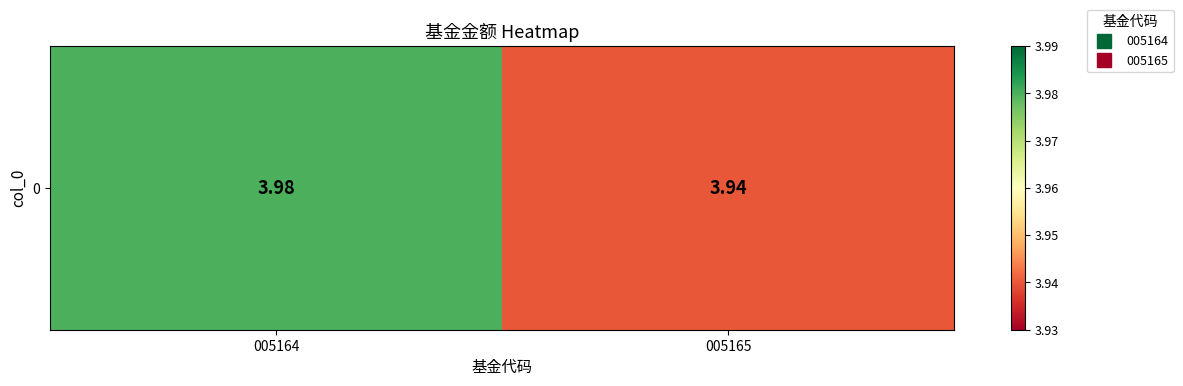

What is the greatest value displayed?

4.0